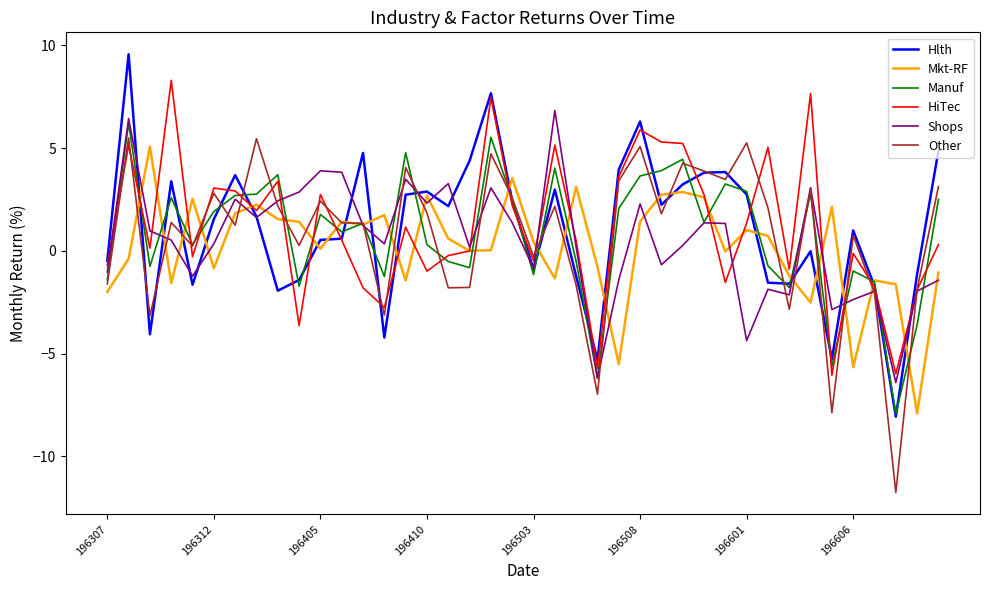

What is the maximum value shown in the chart?

9.6